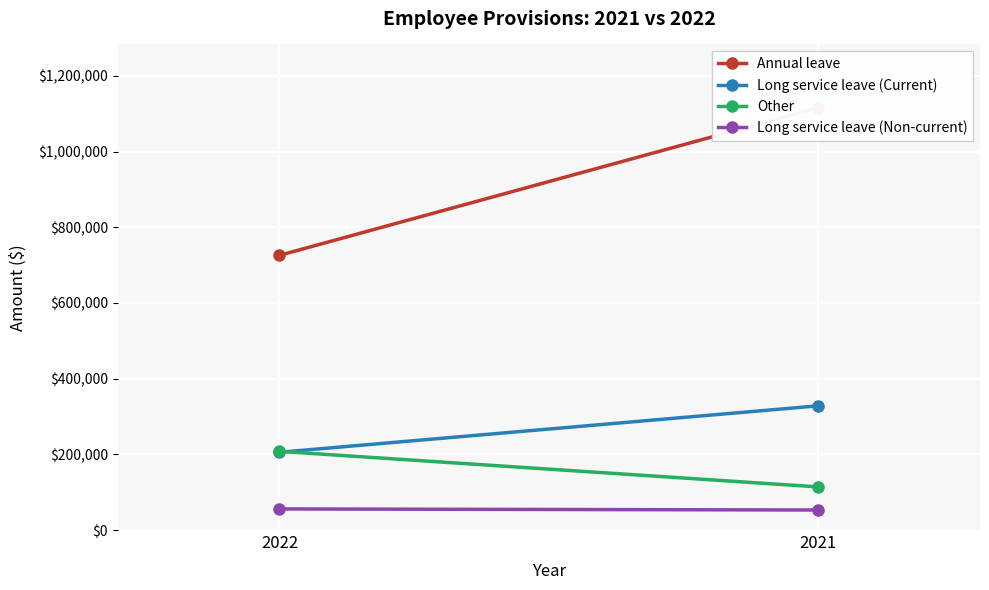

The Long service leave (Current) series shows 205473 at 2022. True or false?

True